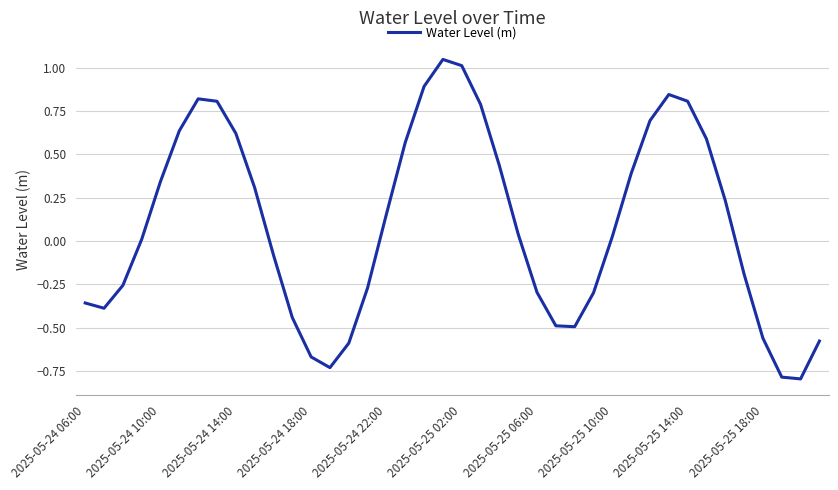

What is the difference between the maximum and minimum values?

1.8